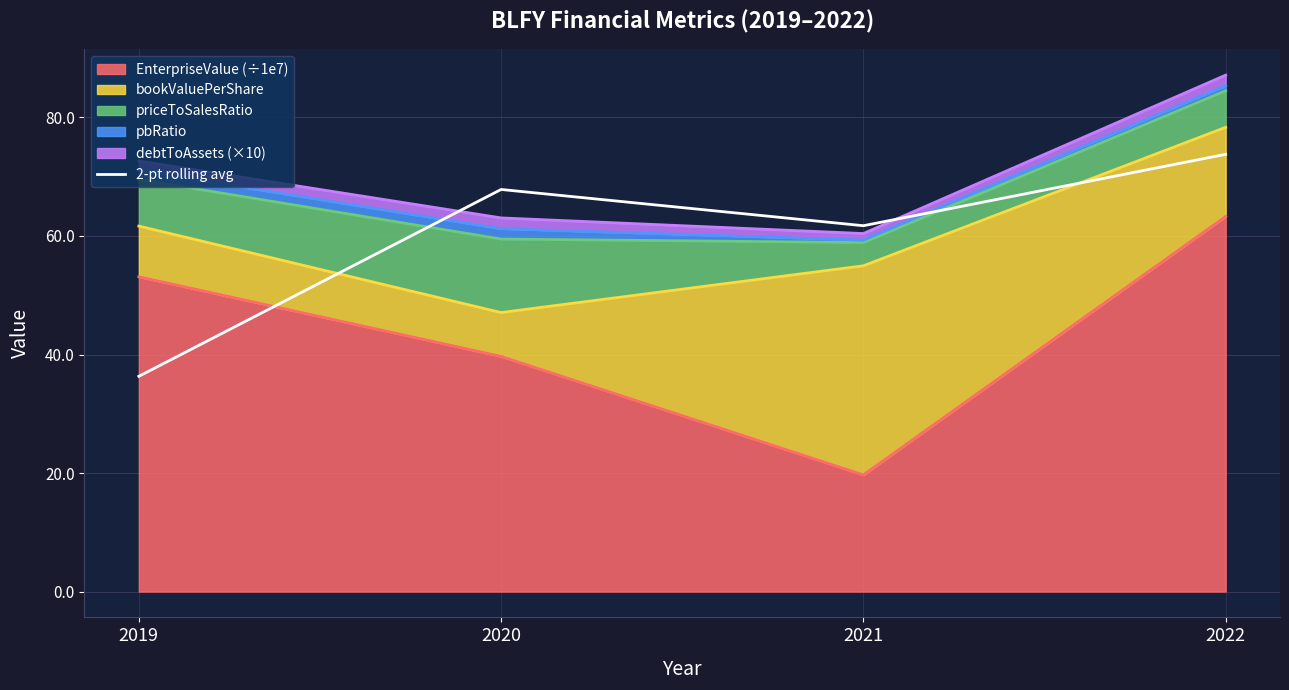

How many interior local peaks (higher than both neighbors) does the data have?

1